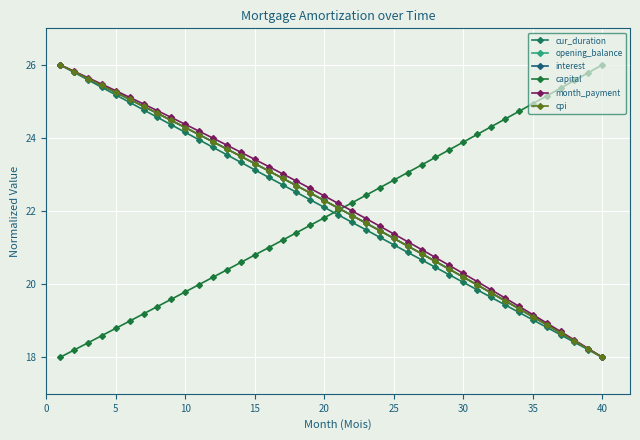

True or false: opening_balance and cur_duration cross at least once.

False